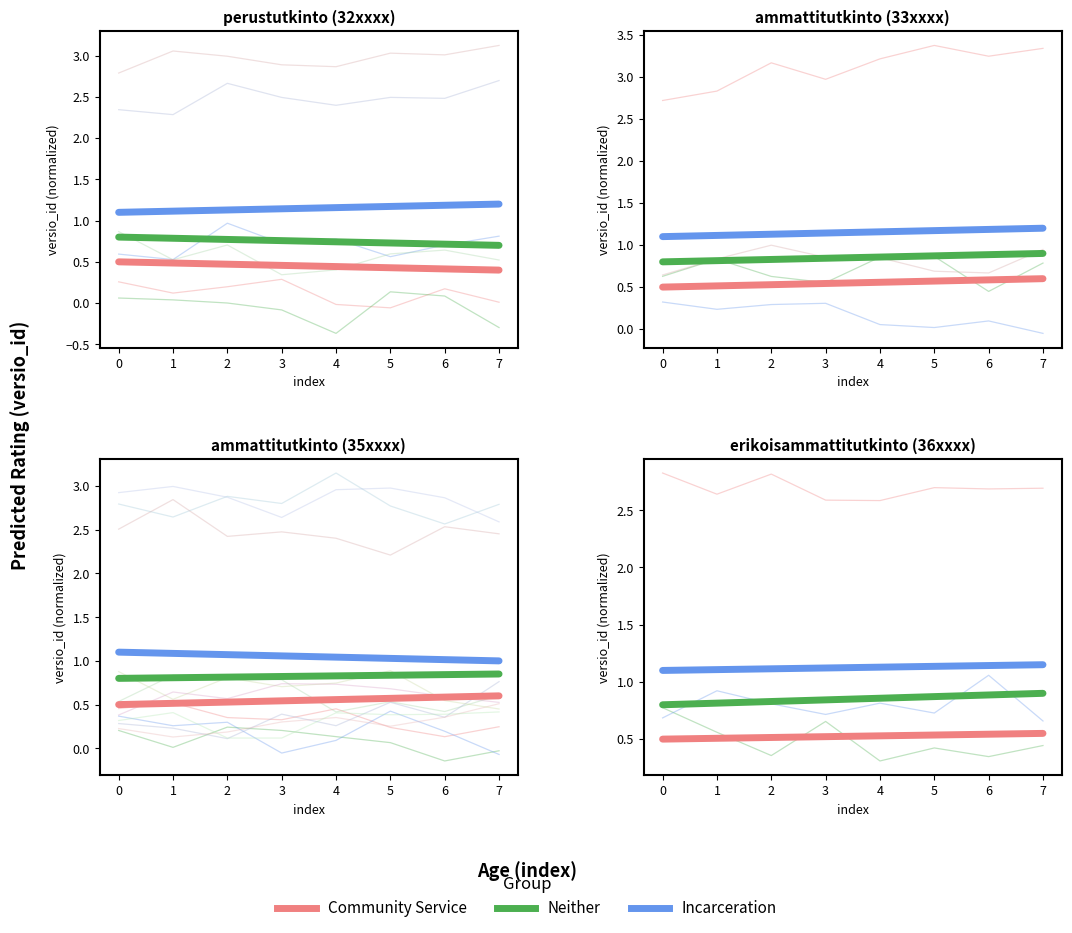

Reading left to right, transcribe all the data shown in this chart.

Community Service: 0=0.5	1=0.5	2=0.5	3=0.5	4=0.5	5=0.5	6=0.5	7=0.6
Neither: 0=0.8	1=0.8	2=0.8	3=0.8	4=0.9	5=0.9	6=0.9	7=0.9
Incarceration: 0=1.1	1=1.1	2=1.1	3=1.1	4=1.1	5=1.1	6=1.1	7=1.2